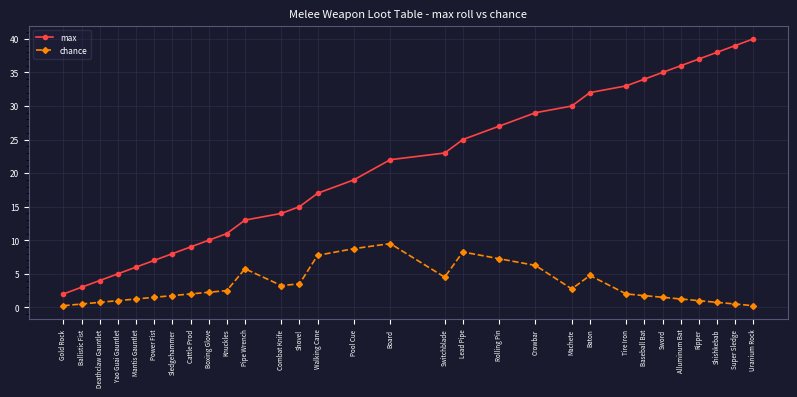

How many distinct data groups are displayed?

2